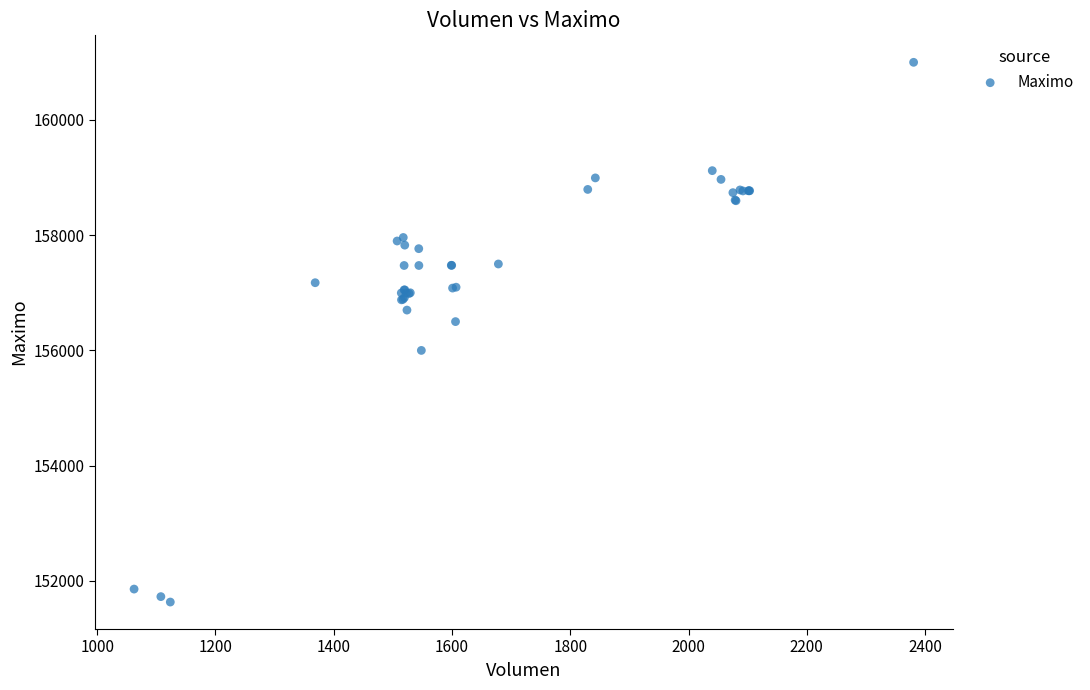

What Y value in the scatter plot is closest to 156316?

156500